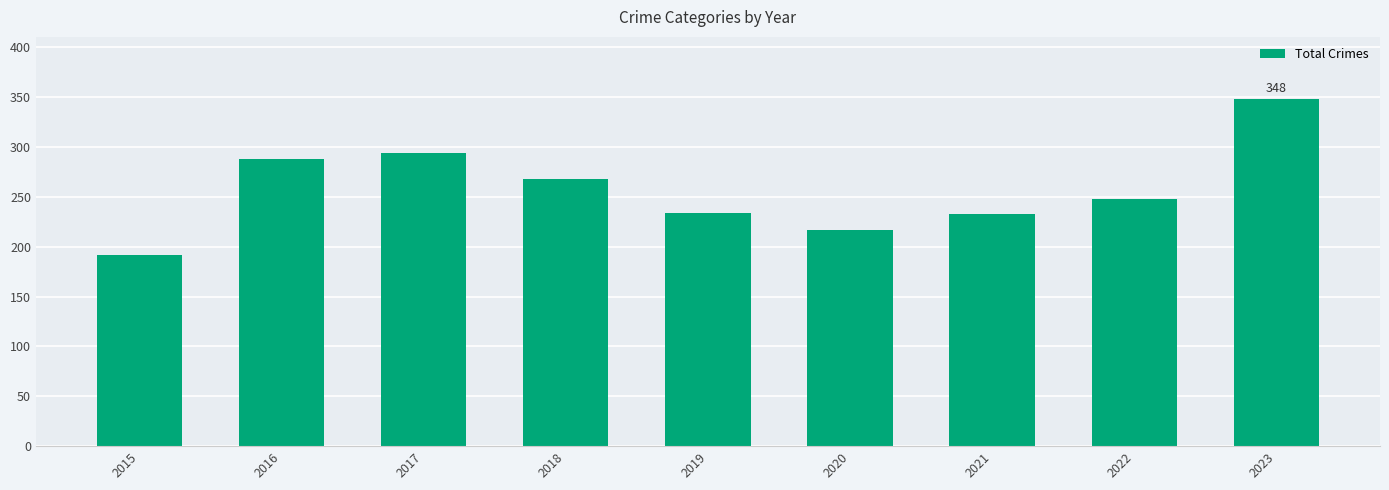

Approximately how many times larger is the value at 2023 compared to 2021?

1.5